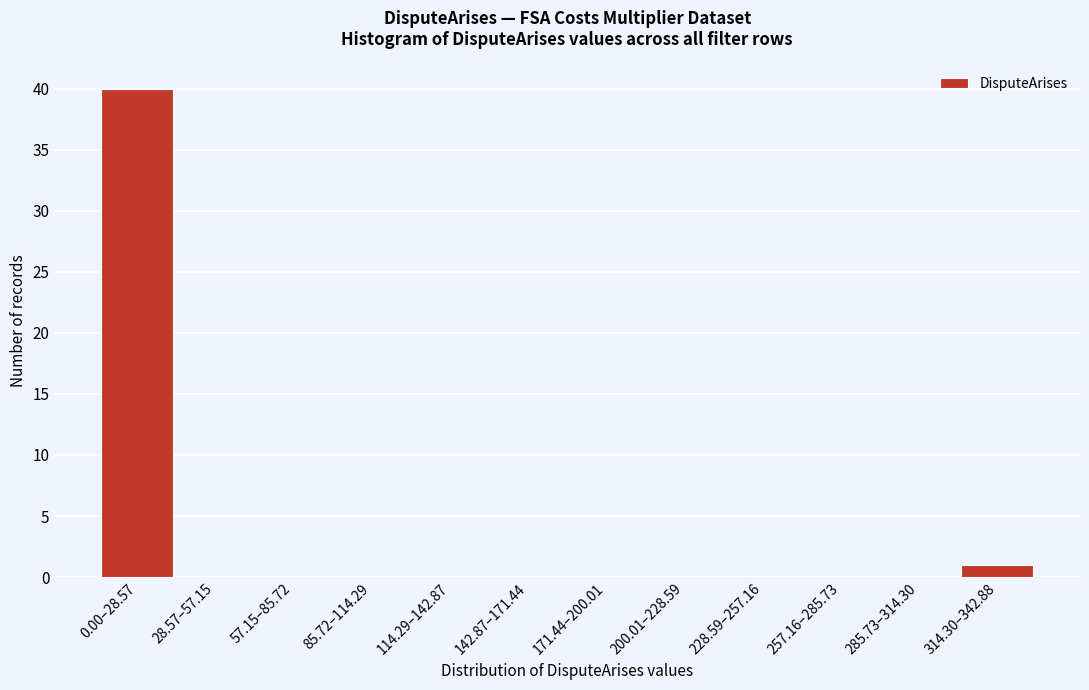

Reading left to right, transcribe all the data shown in this chart.

0.00–28.57=40	28.57–57.15=0	57.15–85.72=0	85.72–114.29=0	114.29–142.87=0	142.87–171.44=0	171.44–200.01=0	200.01–228.59=0	228.59–257.16=0	257.16–285.73=0	285.73–314.30=0	314.30–342.88=1